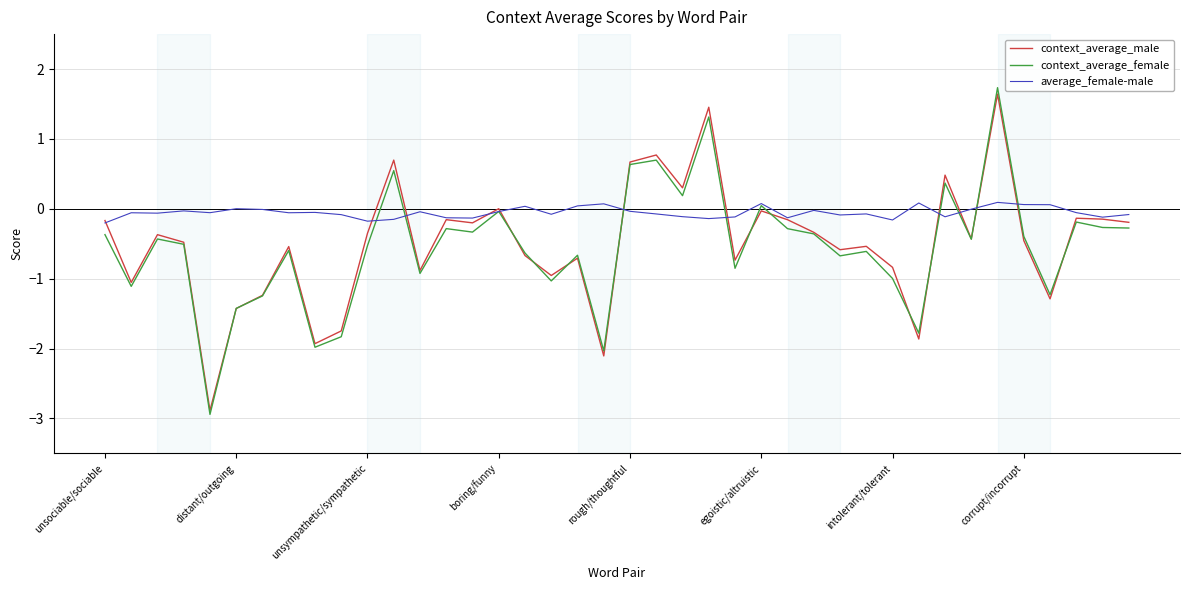

What is the maximum value shown in the chart?

1.7